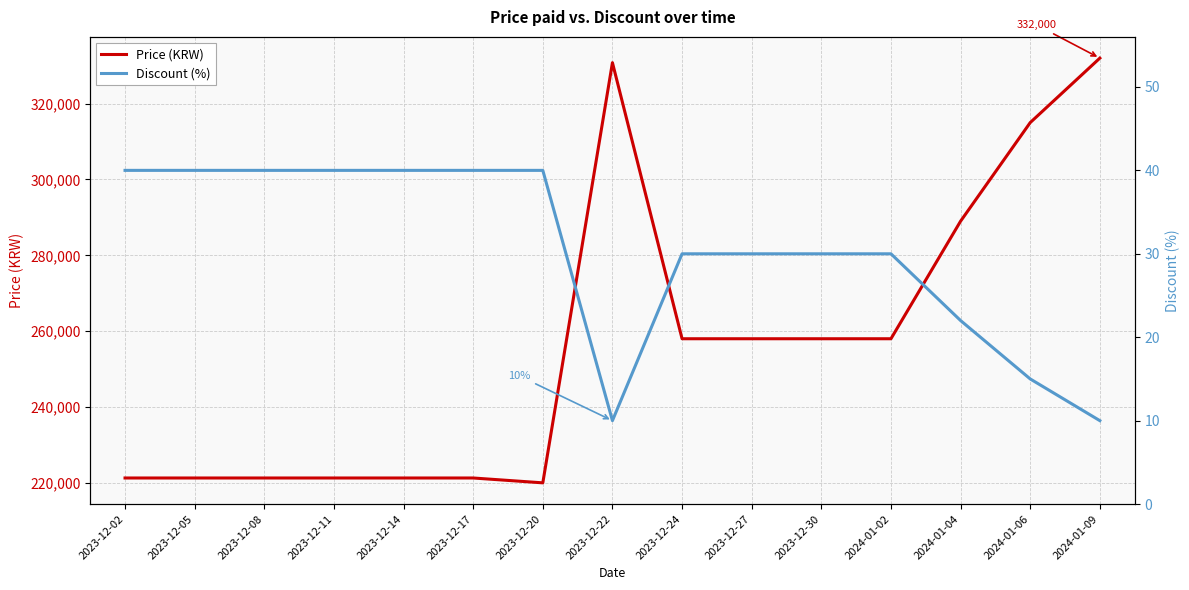

List the labels in order of Price value, largest first.

2024-01-09, 2023-12-22, 2024-01-06, 2024-01-04, 2023-12-24, 2023-12-27, 2023-12-30, 2024-01-02, 2023-12-02, 2023-12-05, 2023-12-08, 2023-12-11, 2023-12-14, 2023-12-17, 2023-12-20